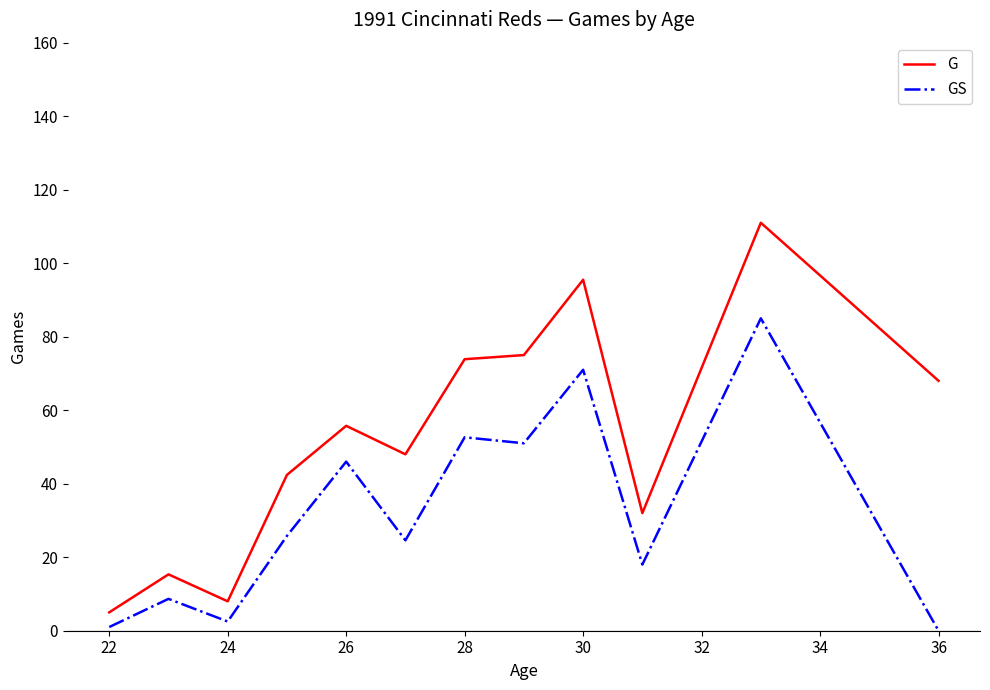

What is the highest value of the G series?

111.0